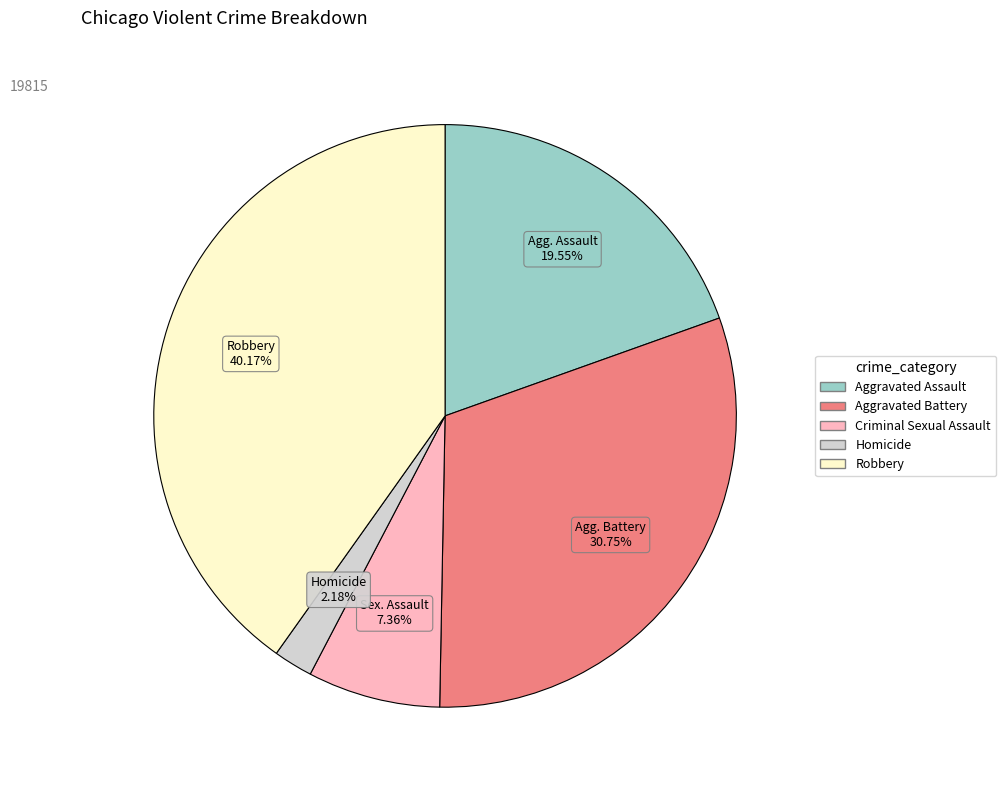

Is it true that Criminal Sexual Assault is 7% of the pie?

True